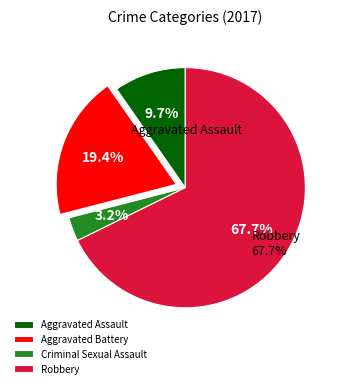

Is there any slice that represents more than half of the pie?

Yes